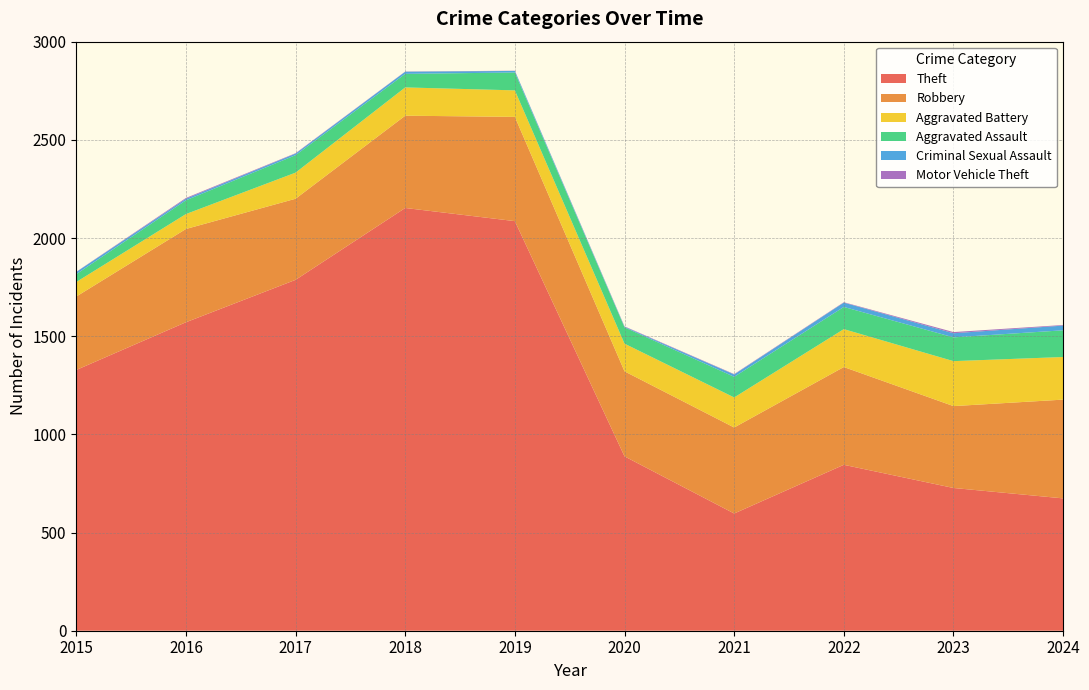

Reading right to left, transcribe all the data shown in this chart.

Theft: 674	727	845	597	888	2086	2153	1787	1571	1328
Robbery: 503	417	498	438	433	531	470	413	475	374
Aggravated Battery: 217	229	193	153	141	135	144	133	76	74
Aggravated Assault: 136	121	113	105	83	91	69	89	70	40
Criminal Sexual Assault: 24	21	22	12	3	8	11	8	8	11
Motor Vehicle Theft: 3	6	2	2	2	1	1	2	4	1